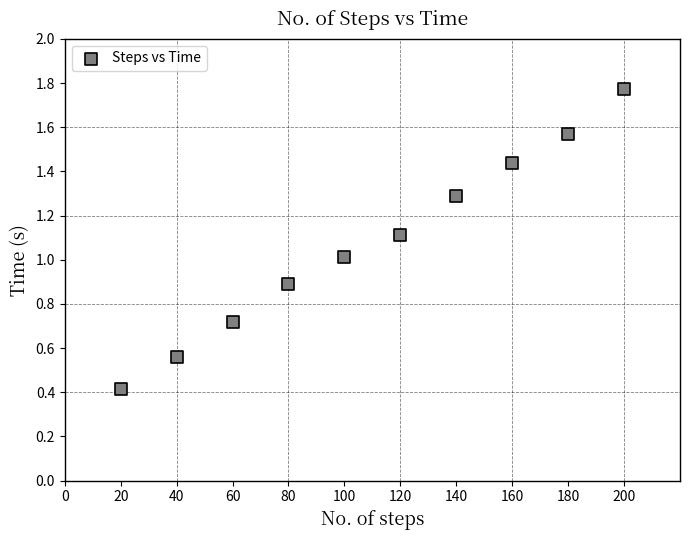

What is the range of X values (max minus min)?

180.0